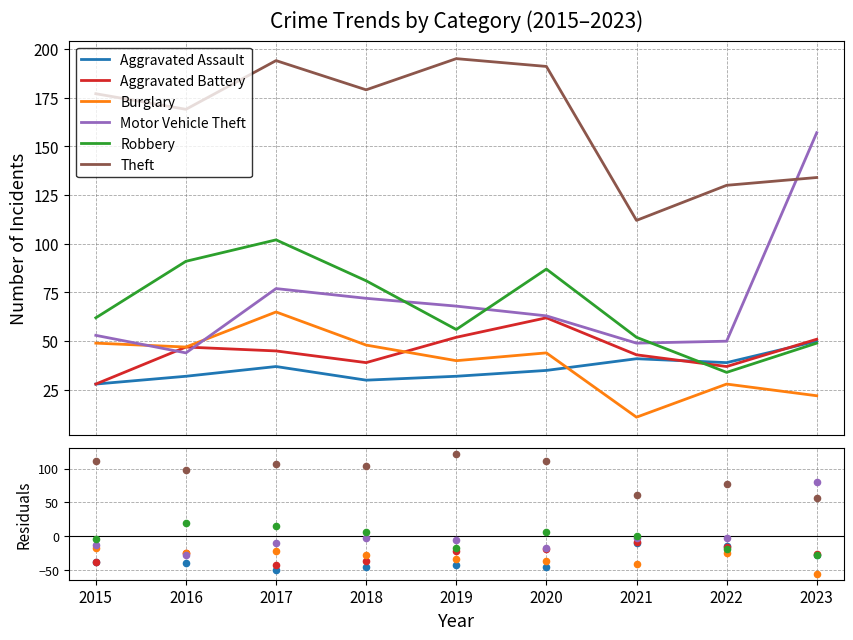

Is the value of Aggravated Battery at 2019 greater than the value of Burglary at 2022?

Yes